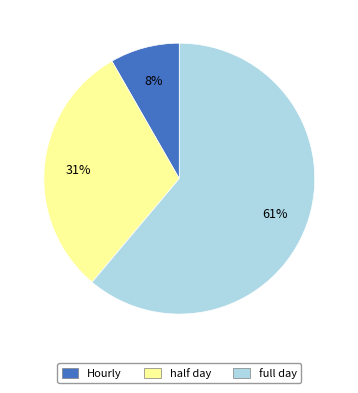

Which slice represents more than half of the pie?

full day